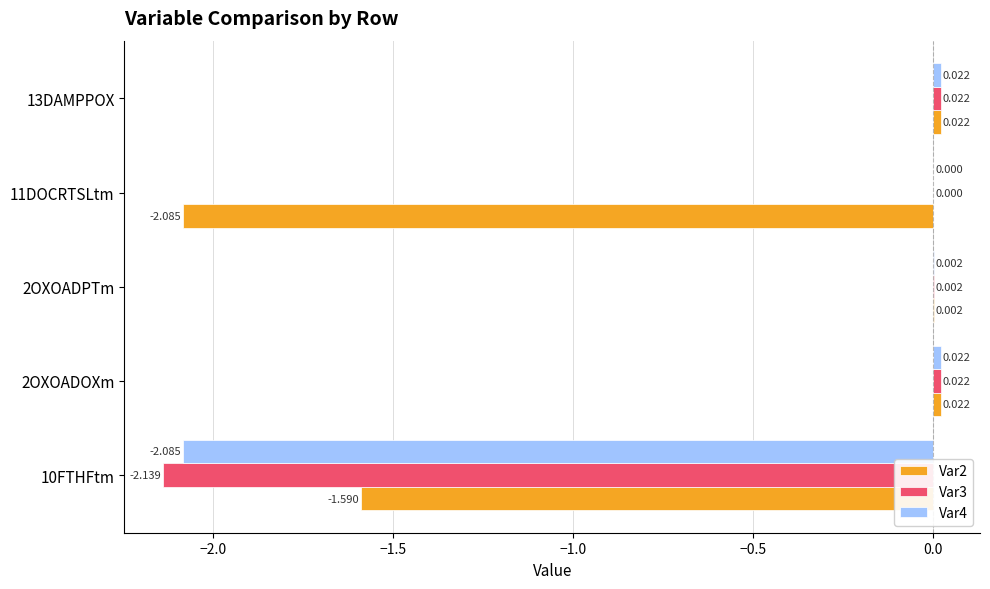

How many categories are shown in the chart?

5